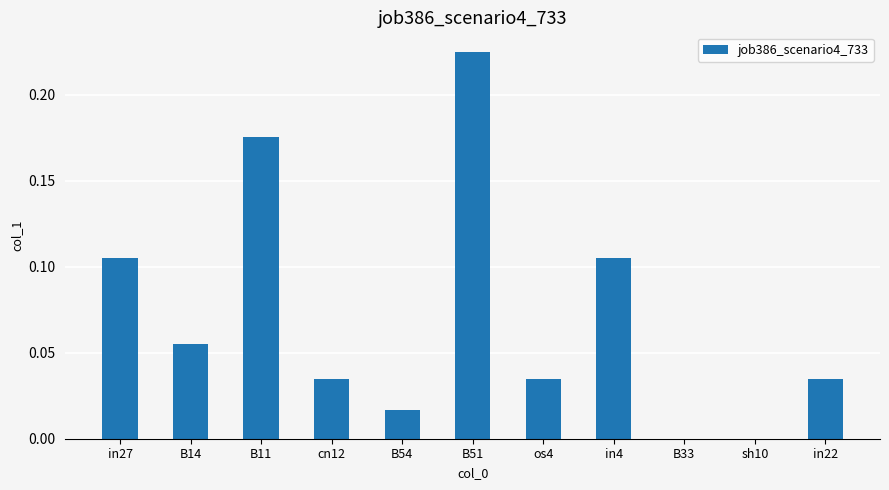

What is the sum of all values?

0.8